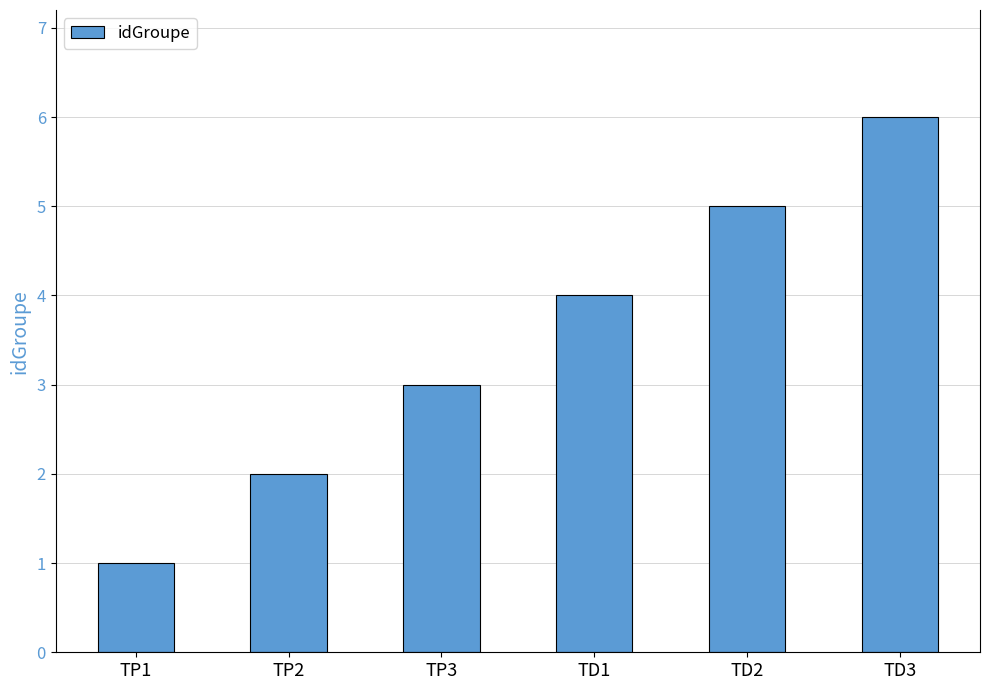

What is the value of the 1st bar from the left?

1